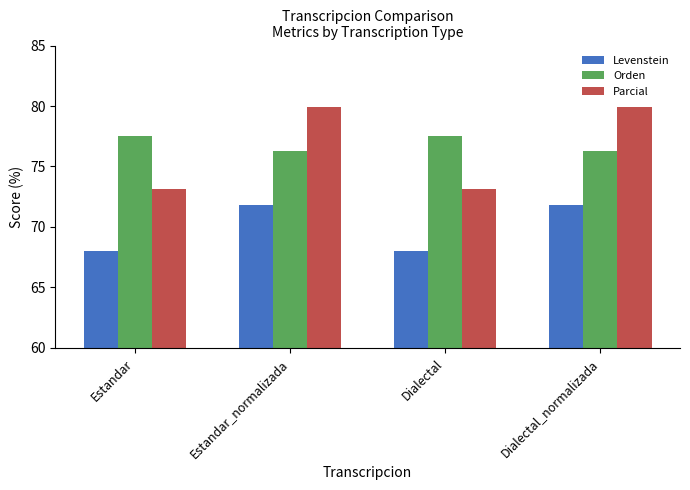

The value of Levenstein at Dialectal_normalizada is 46.3. True or false?

False